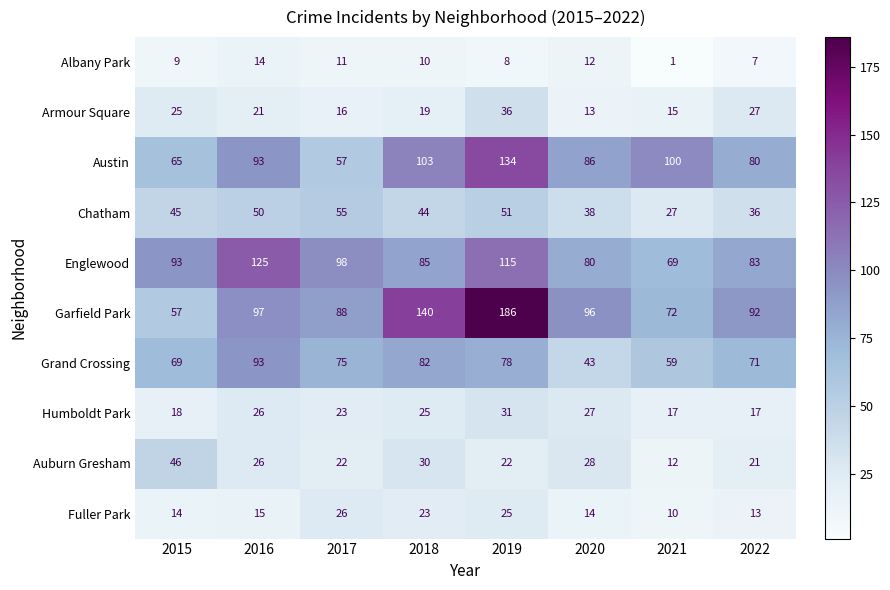

Read the Chatham value at 2018, to the nearest 5.

45